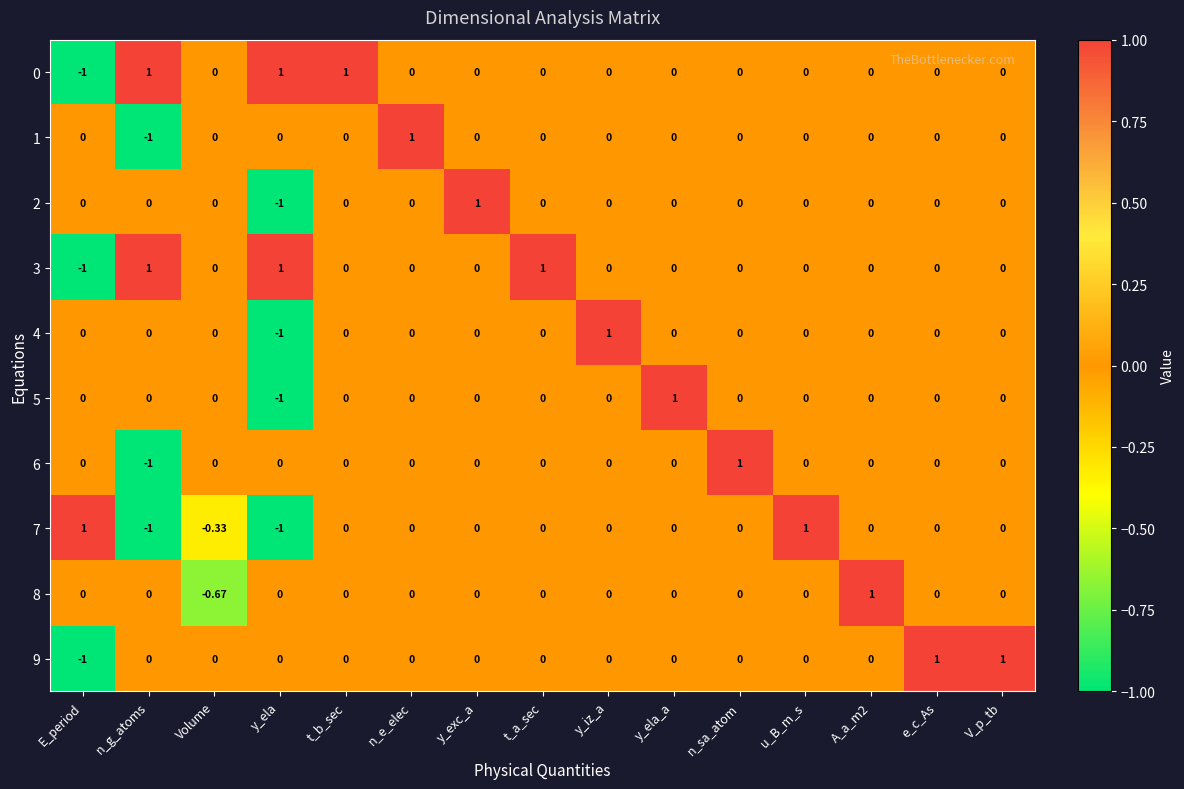

At which label does 3 reach its minimum?

E_period